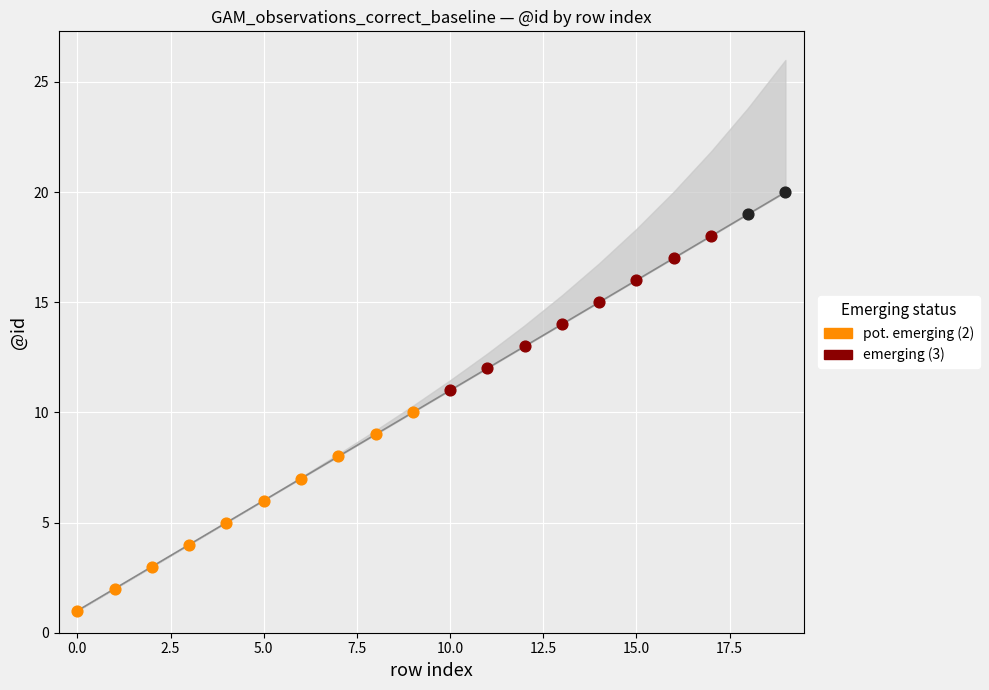

Which has a higher value, 15 or 2.5?

15